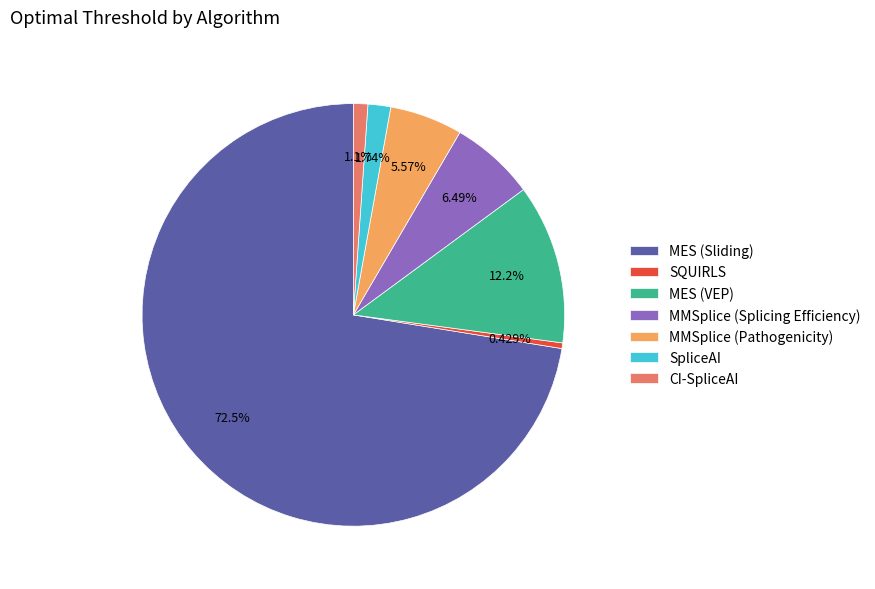

What is the largest slice in the pie chart?

MES (Sliding)